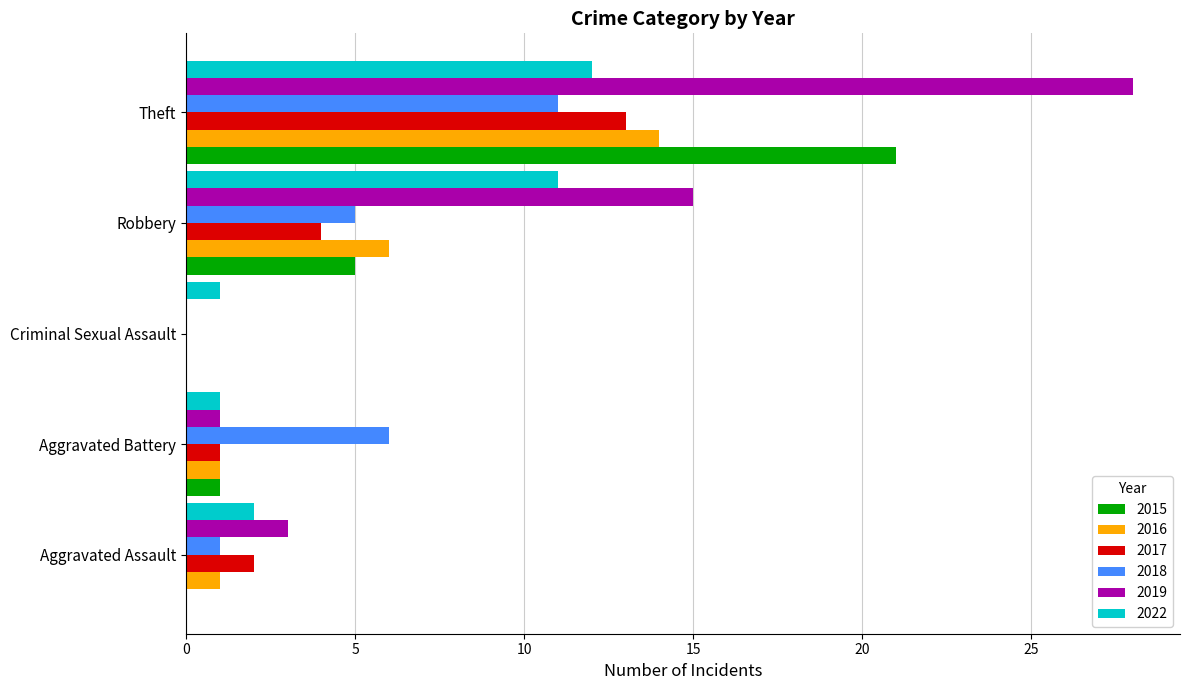

What is the sum of the 2019 values at Aggravated Battery and Criminal Sexual Assault?

1